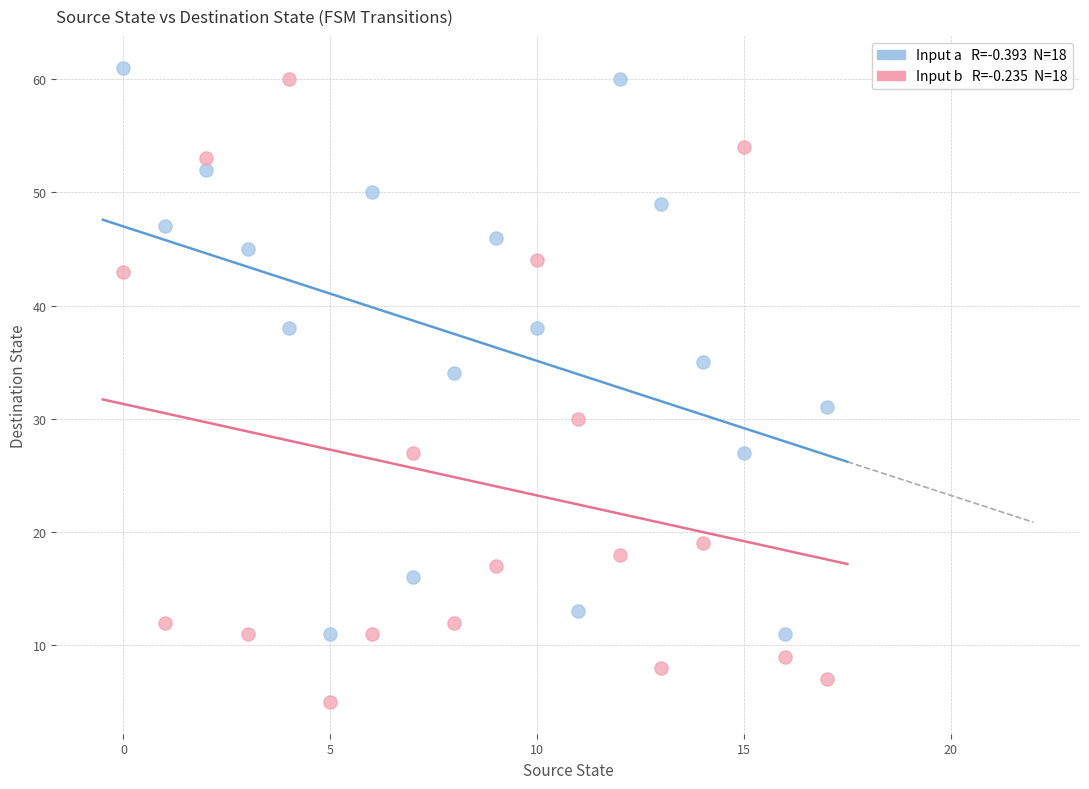

Across all data points, what is the range of Y values (max minus min)?

56